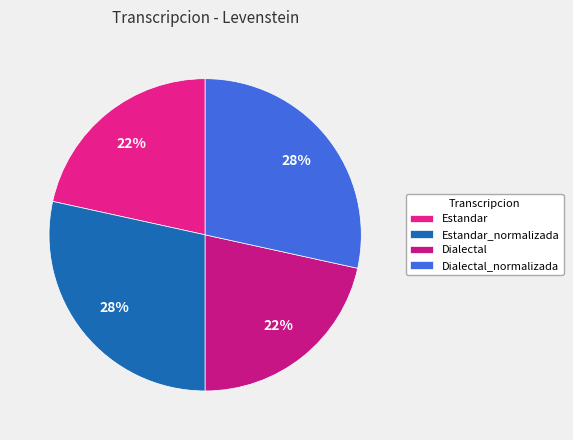

Which has a higher value, Dialectal_normalizada or Estandar_normalizada?

Dialectal_normalizada